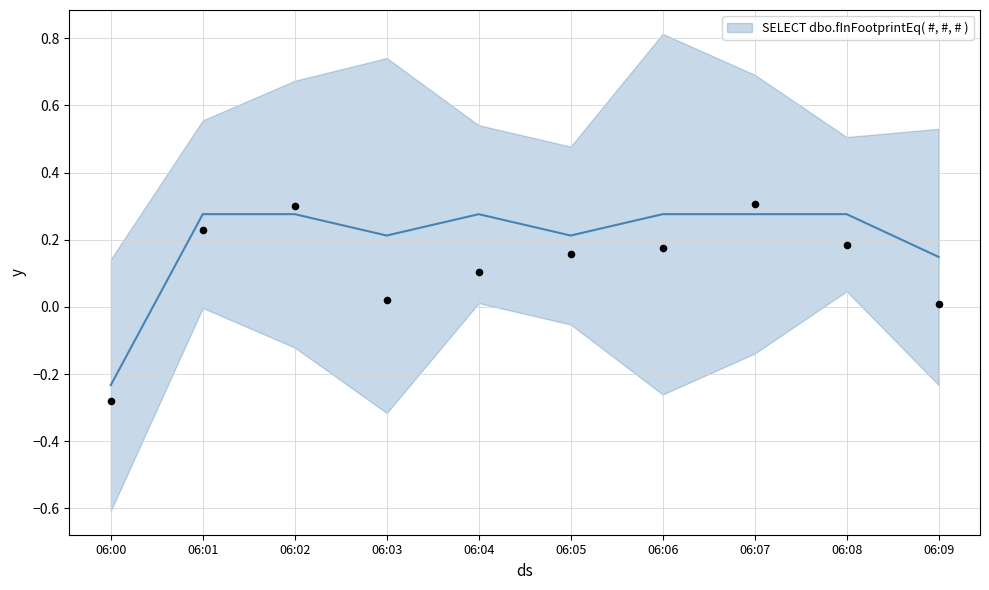

What is the change in value from 06:00 to 06:06?

+0.5